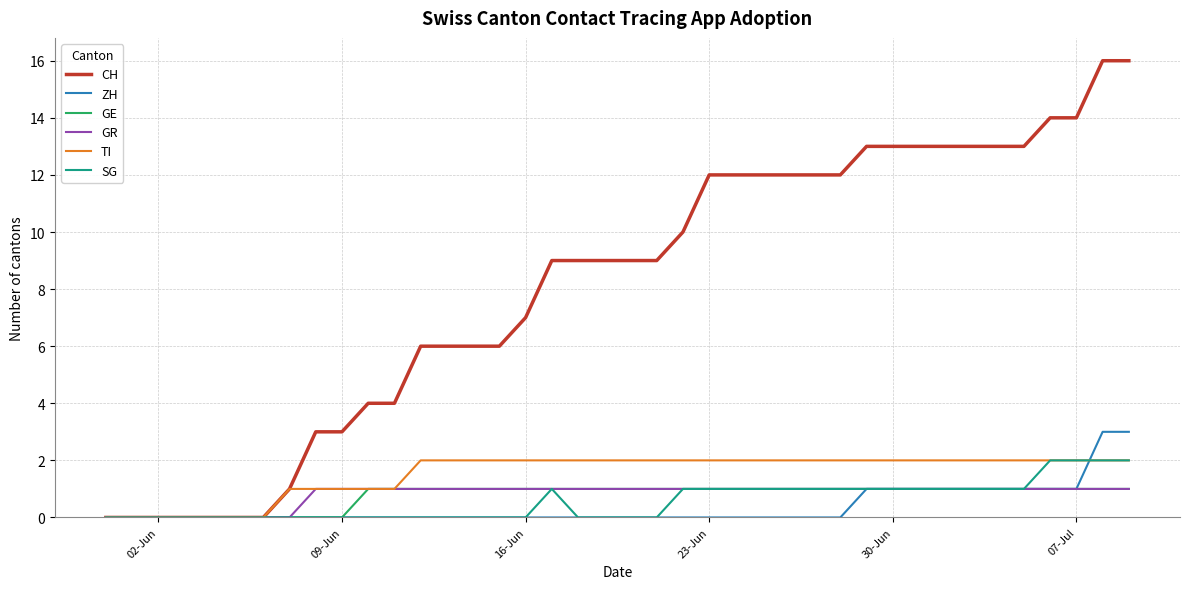

Which series has the widest spread of values?

CH